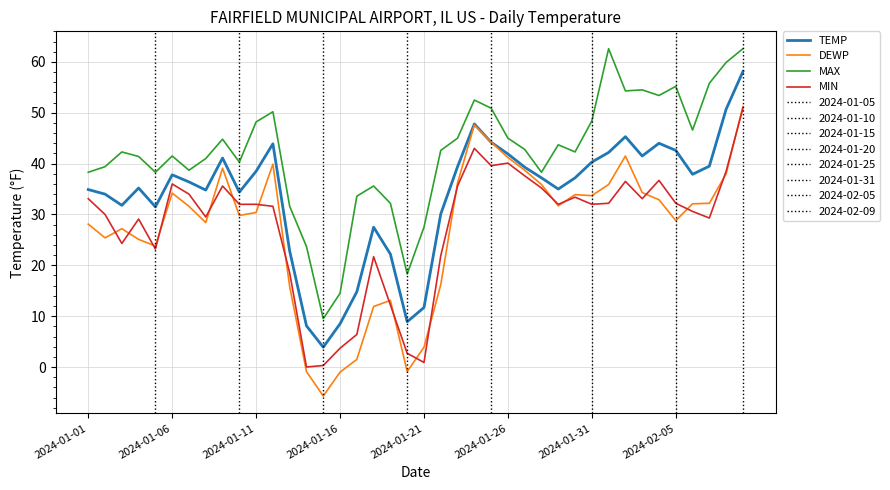

Is it true that TEMP equals 4.0 at 2024-01-21?

False